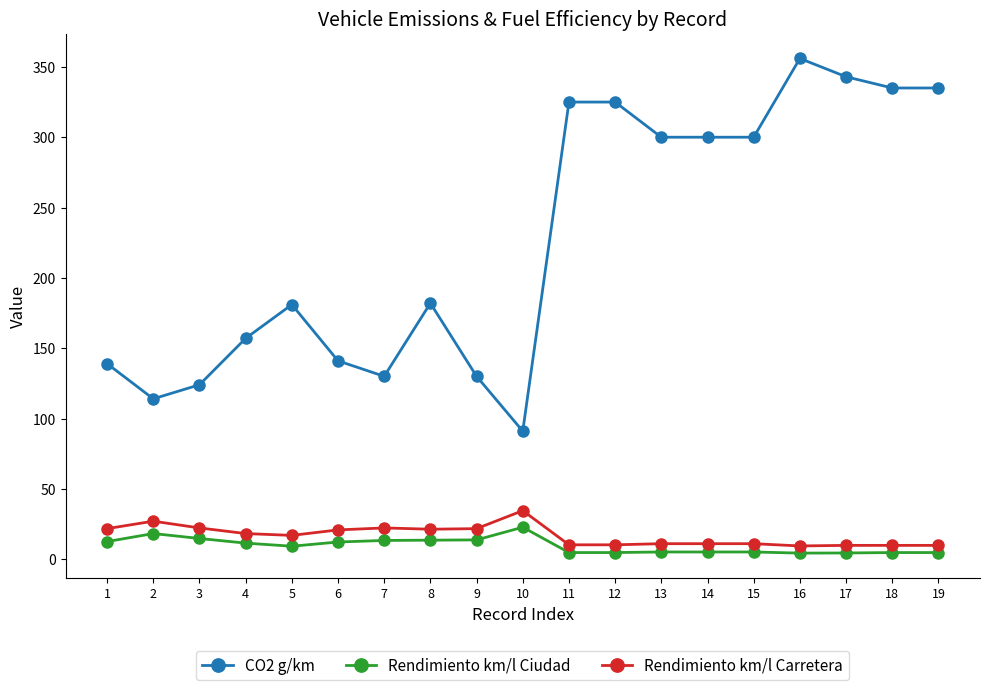

How many lines are shown in the chart?

3